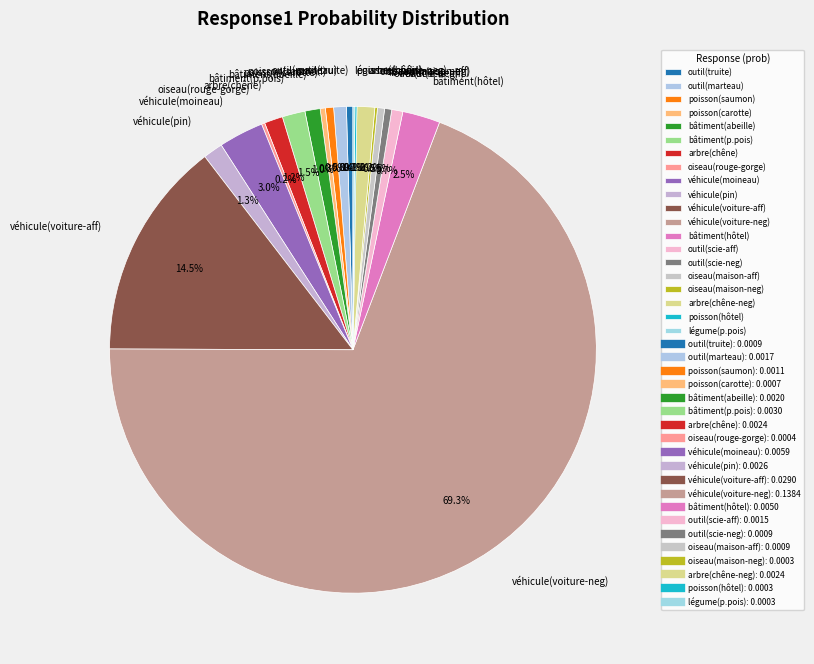

What percentage is NOT represented by arbre(chêne)?

98.8%